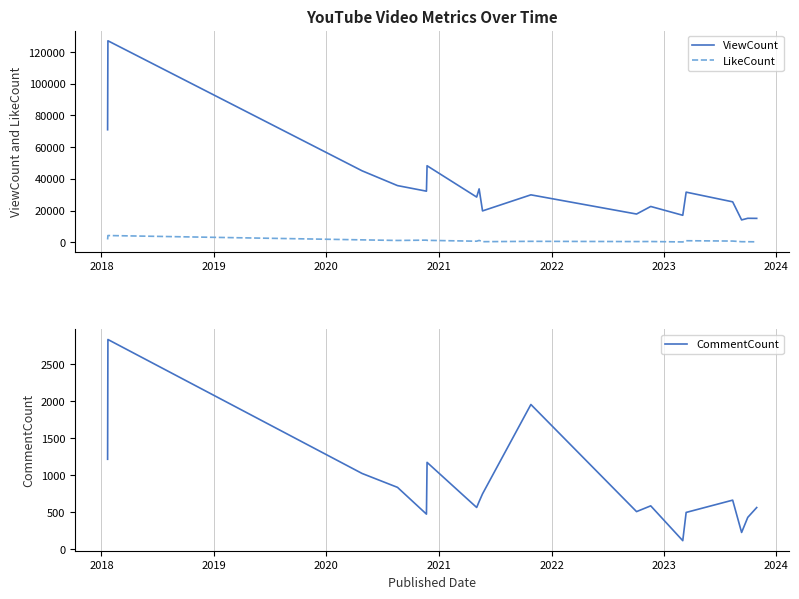

The LikeCount series shows 4282 at 2018. True or false?

True